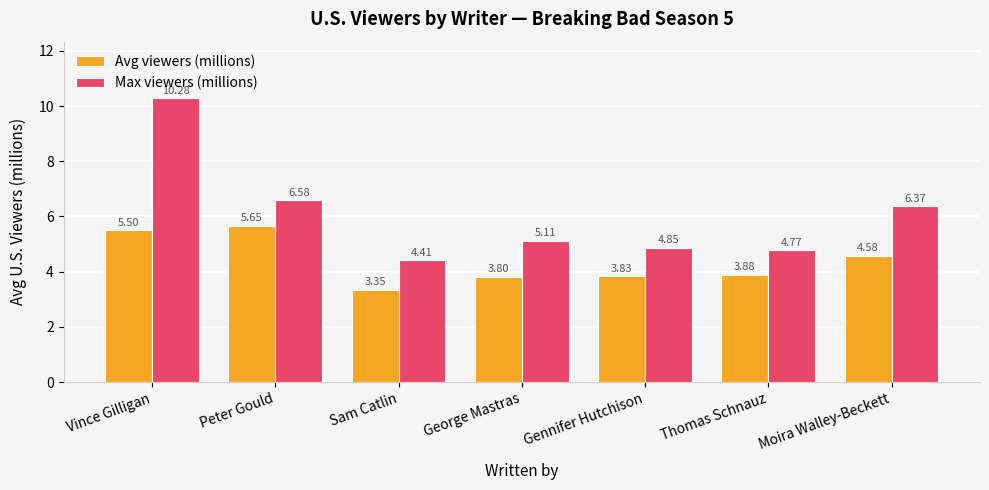

What is the value of the Avg viewers (millions) bar at the 7th from the left?

4.6